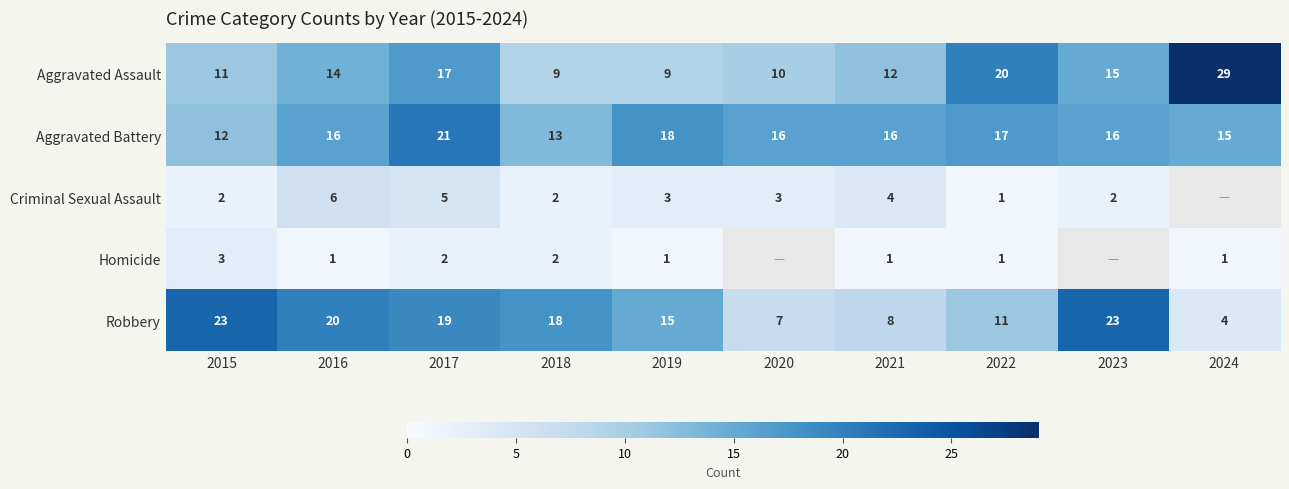

How many data points does each series have?

10